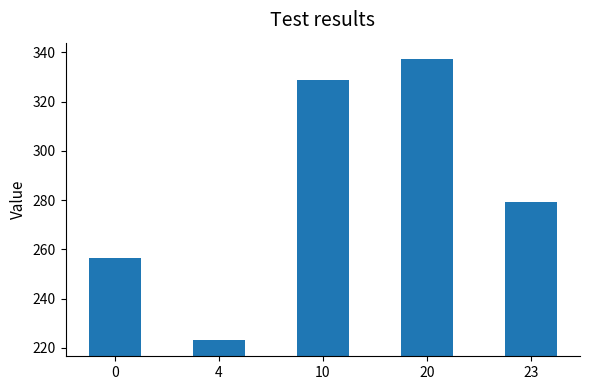

Reading left to right, list all the values displayed in this chart.

256.5	223.3	328.7	337.2	279.3